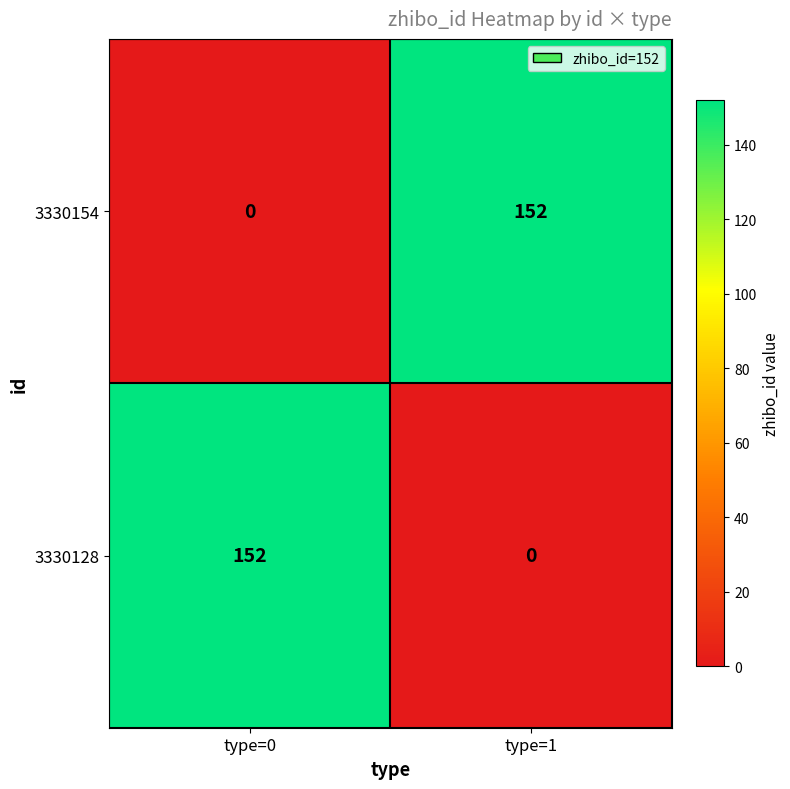

How many distinct data groups are displayed?

2